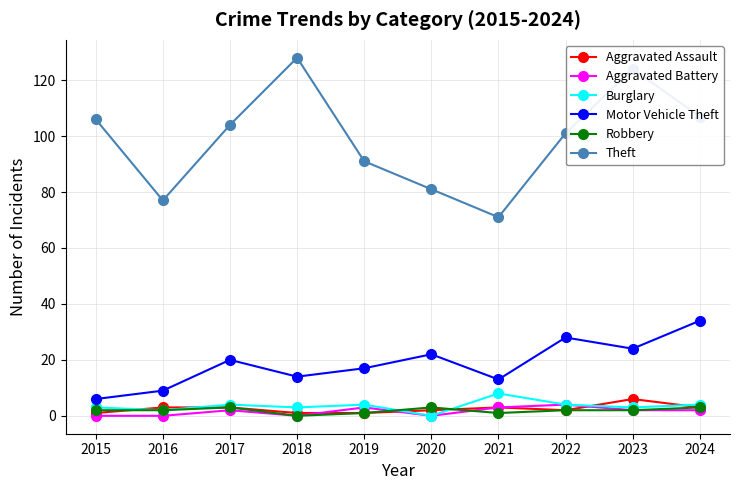

Reading right to left, list all the values displayed in this chart.

Aggravated Assault: 3	6	2	3	2	1	1	3	3	1
Aggravated Battery: 2	2	4	3	0	3	0	2	0	0
Burglary: 4	3	4	8	0	4	3	4	2	3
Motor Vehicle Theft: 34	24	28	13	22	17	14	20	9	6
Robbery: 3	2	2	1	3	1	0	3	2	2
Theft: 107	124	101	71	81	91	128	104	77	106